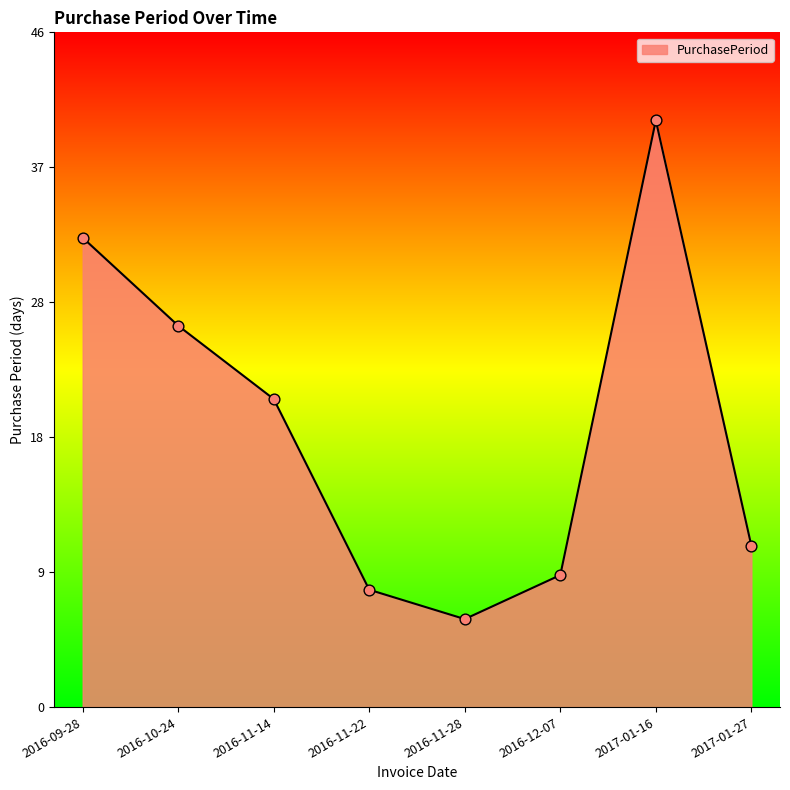

What is the change in value from 2016-11-28 to 2017-01-16?

+34